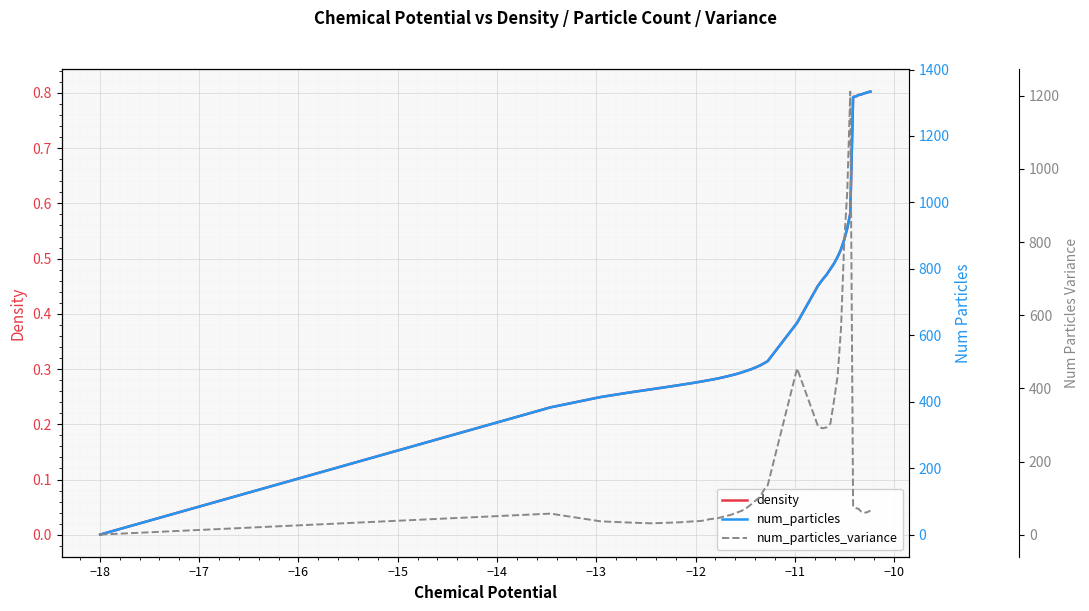

What is the maximum value for density?

0.8